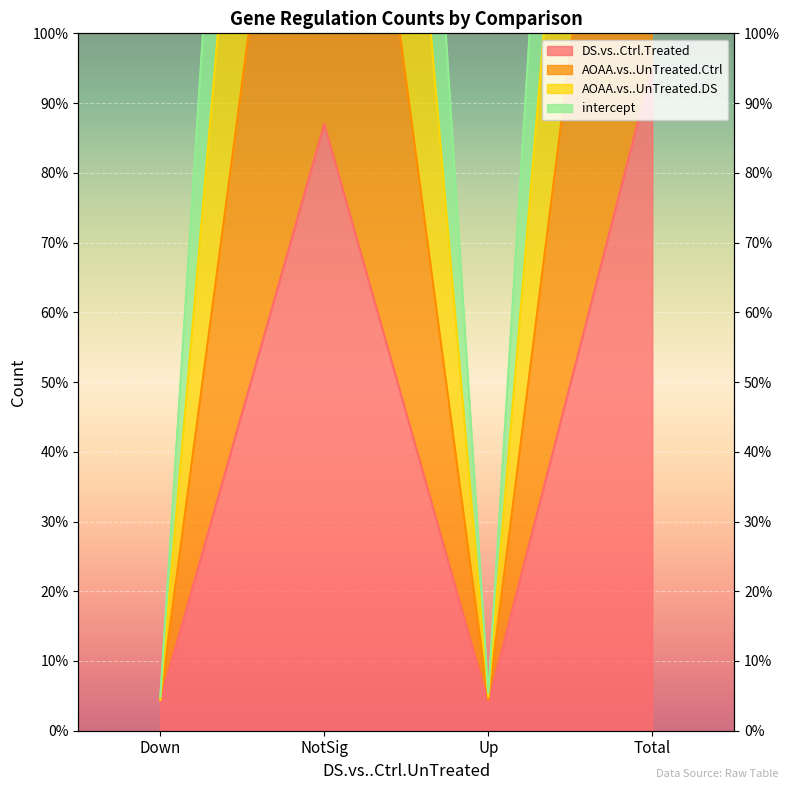

Is it true that DS.vs..Ctrl.Treated equals 40 at Up?

False